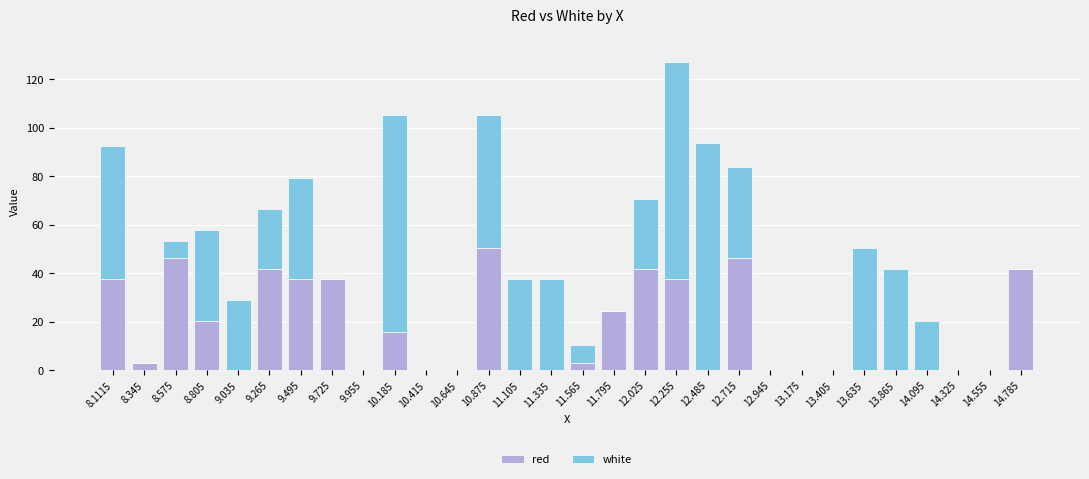

The red series shows 24.5 at 11.795. True or false?

True